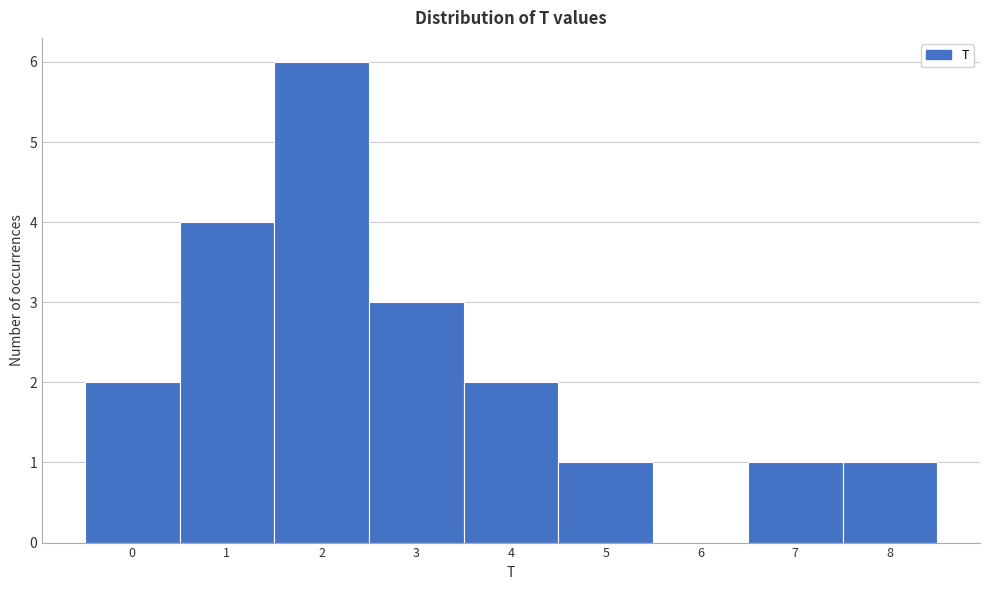

What is the height of the bar covering 3.5 to 4.5 on the x-axis? The values are not printed on the chart, so give them approximately, as read against the axis.

2